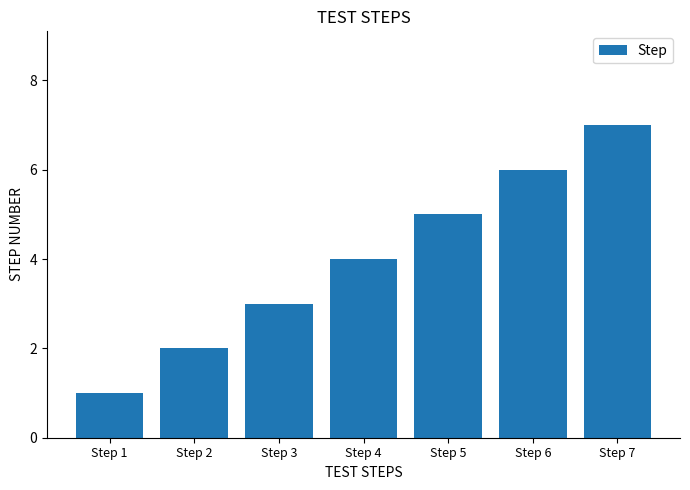

Reading left to right, transcribe all the data shown in this chart.

Step 1=1	Step 2=2	Step 3=3	Step 4=4	Step 5=5	Step 6=6	Step 7=7